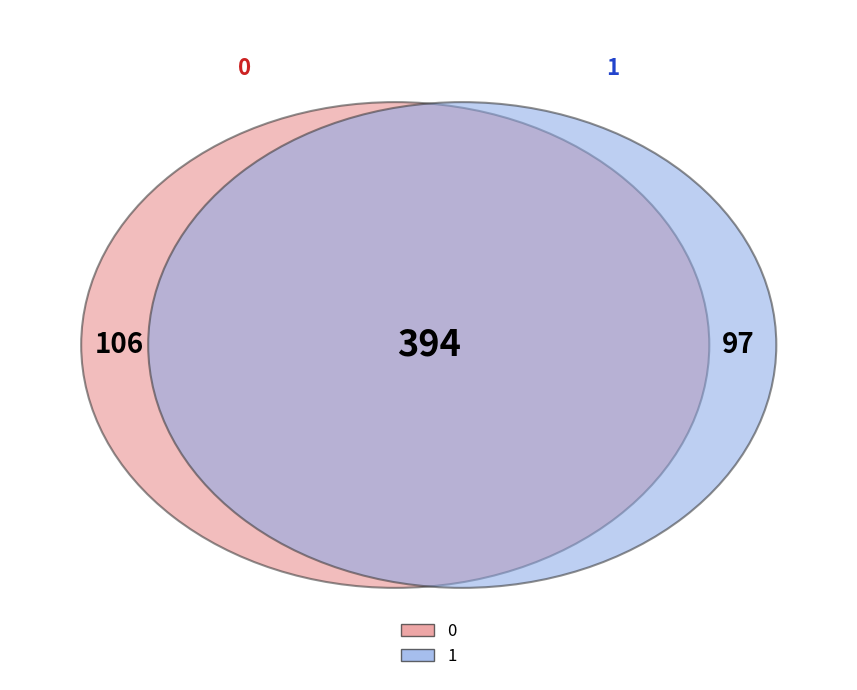

To the nearest percent, what is the difference between the largest and smallest slice percentages?

1%